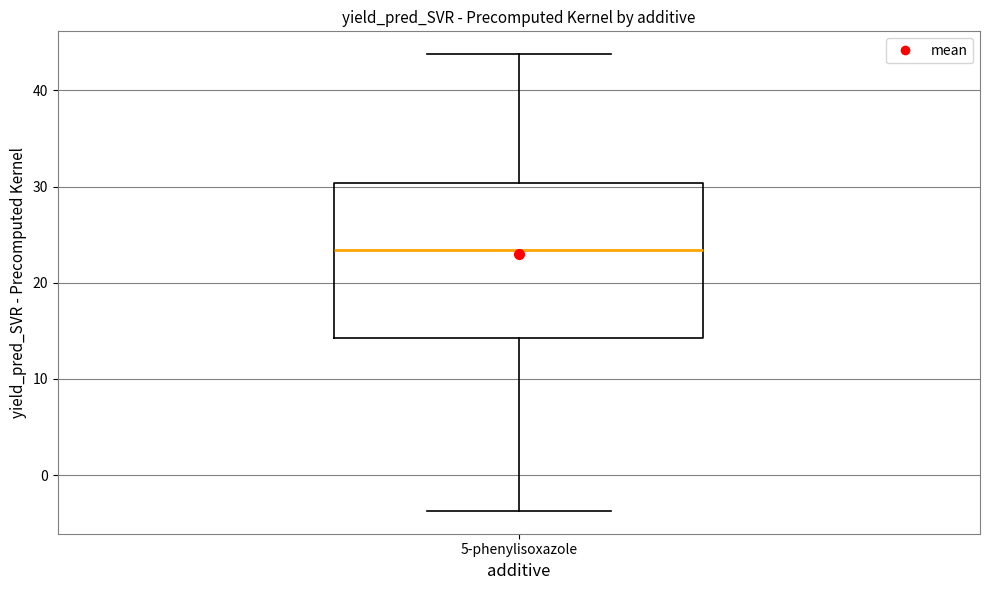

Transcribe this box plot: give where the median line is, the range the box spans, and where the two whiskers end, as read against the y-axis. The values are not printed on the chart, so give them approximately, as read against the axis.

median 23, box 14 to 30, whiskers -4 to 44